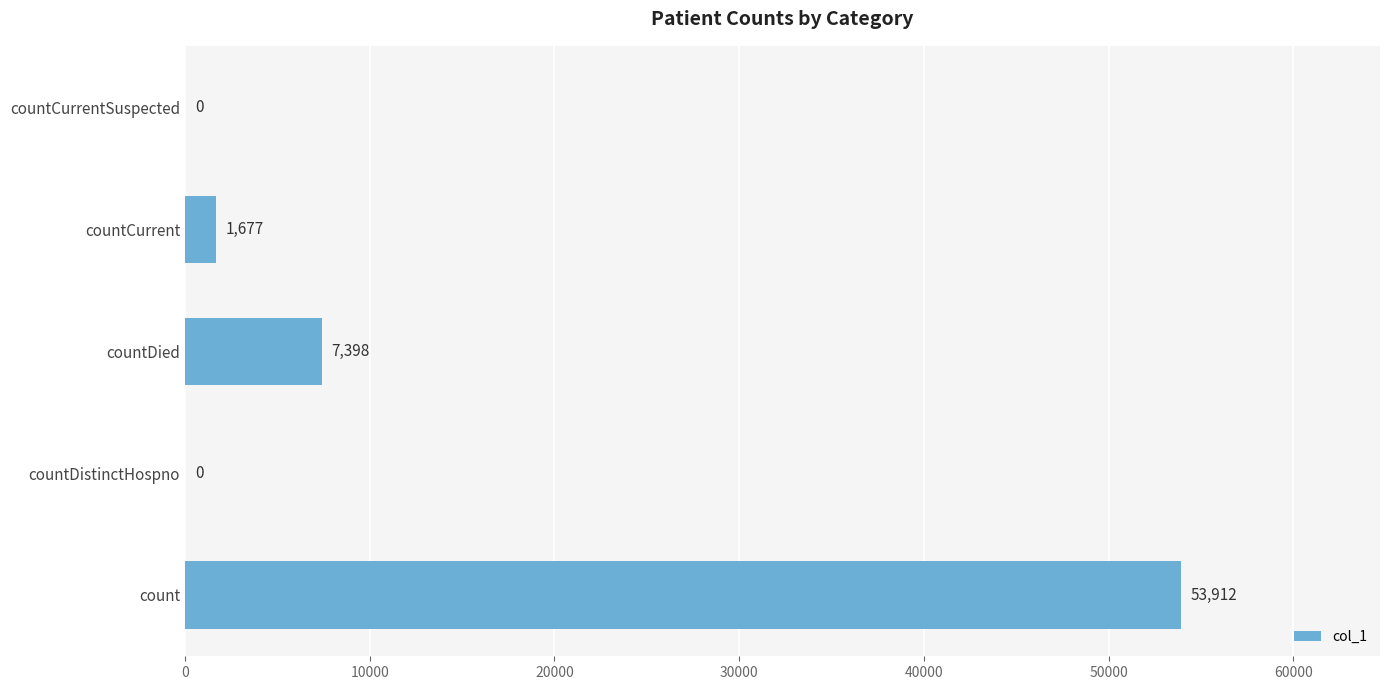

Which has a higher value, countCurrent or countDied?

countDied